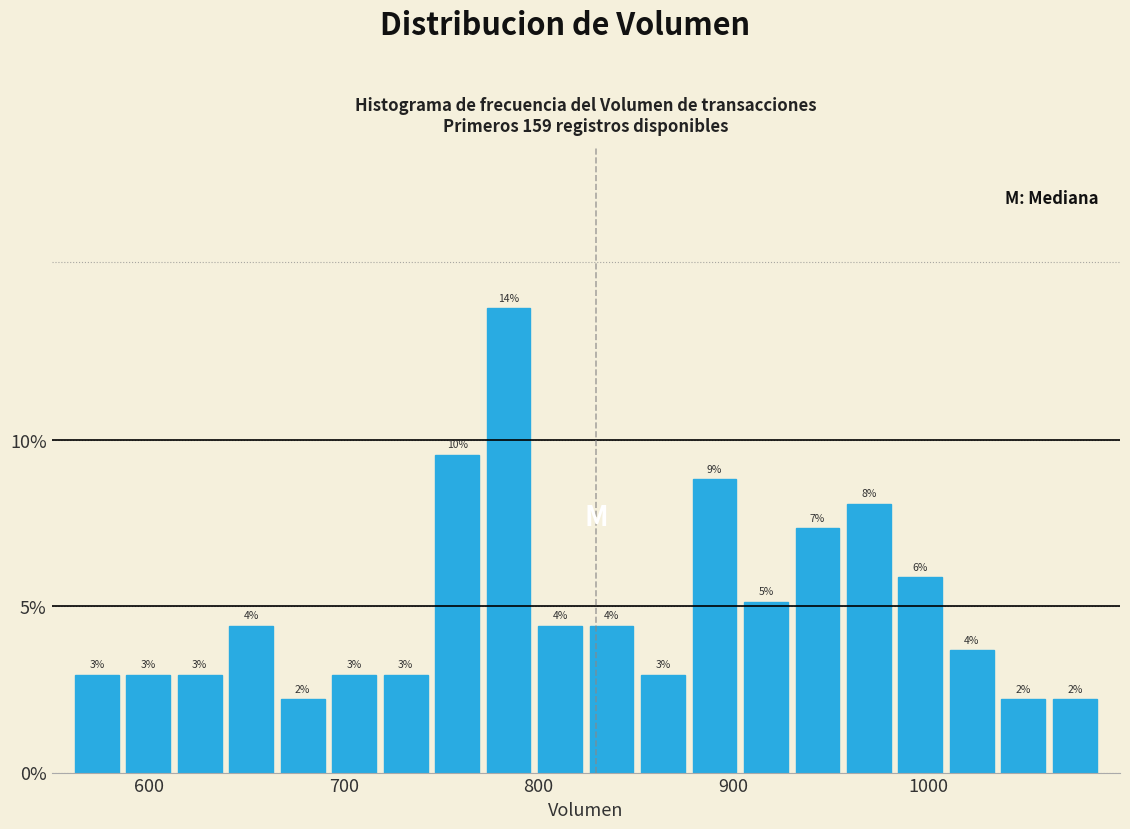

Read against the x-axis, roughly where is the centre of the tallest bar?

780